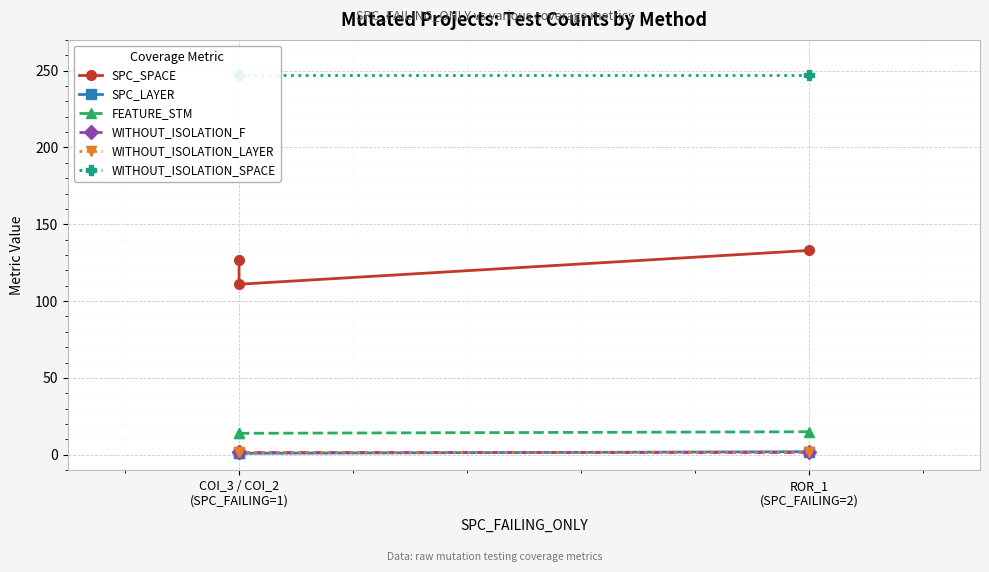

Rank the series by their maximum value, from lowest to highest.

SPC_LAYER, WITHOUT_ISOLATION_F, WITHOUT_ISOLATION_LAYER, FEATURE_STM, SPC_SPACE, WITHOUT_ISOLATION_SPACE